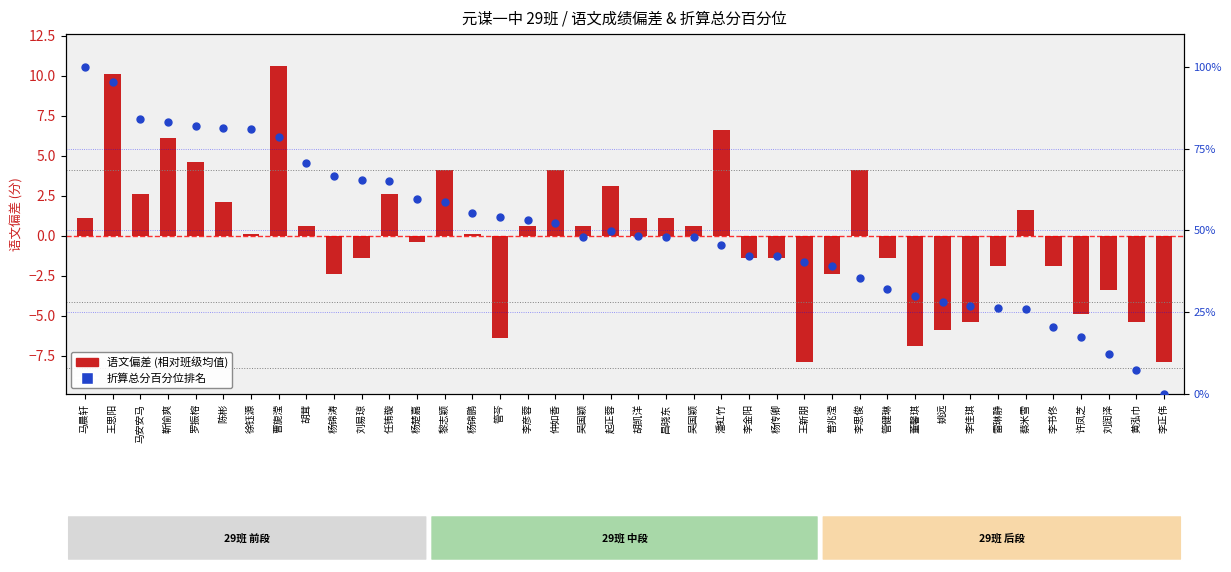

Which has a higher value, 雷琳静 or 黄泓巾?

雷琳静